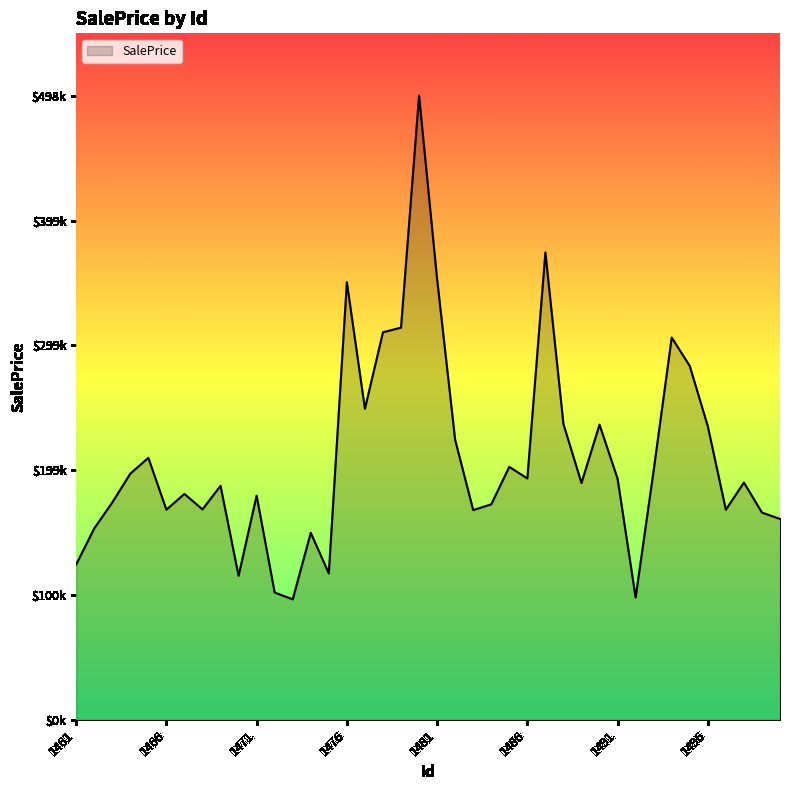

True or false: the data has more than 2 interior local peaks.

True